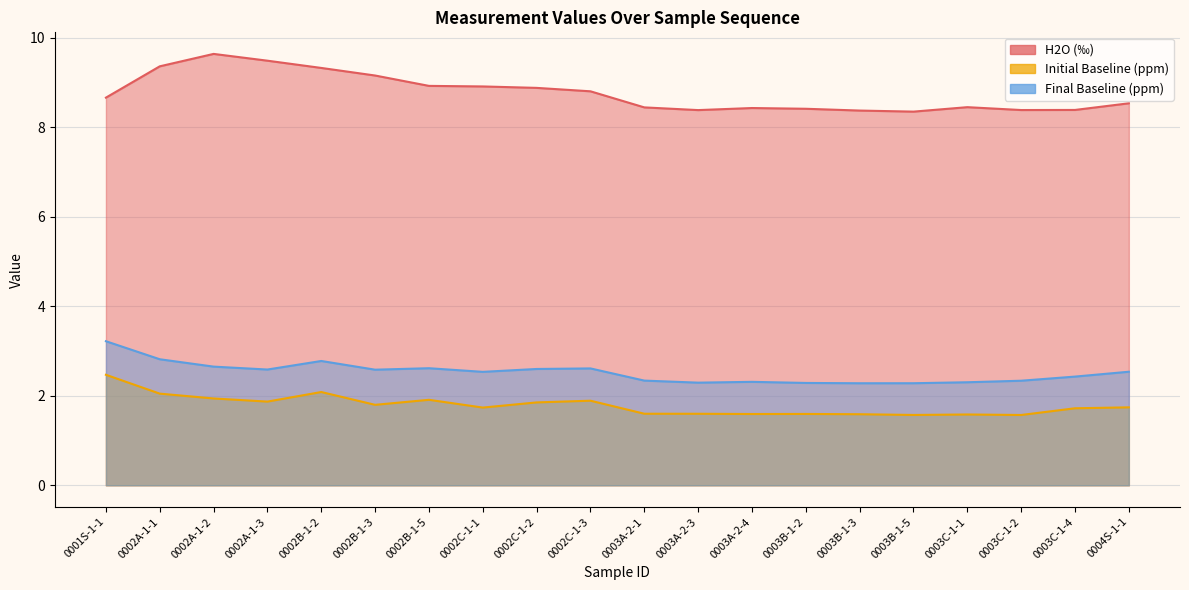

How many lines are shown in the chart?

3